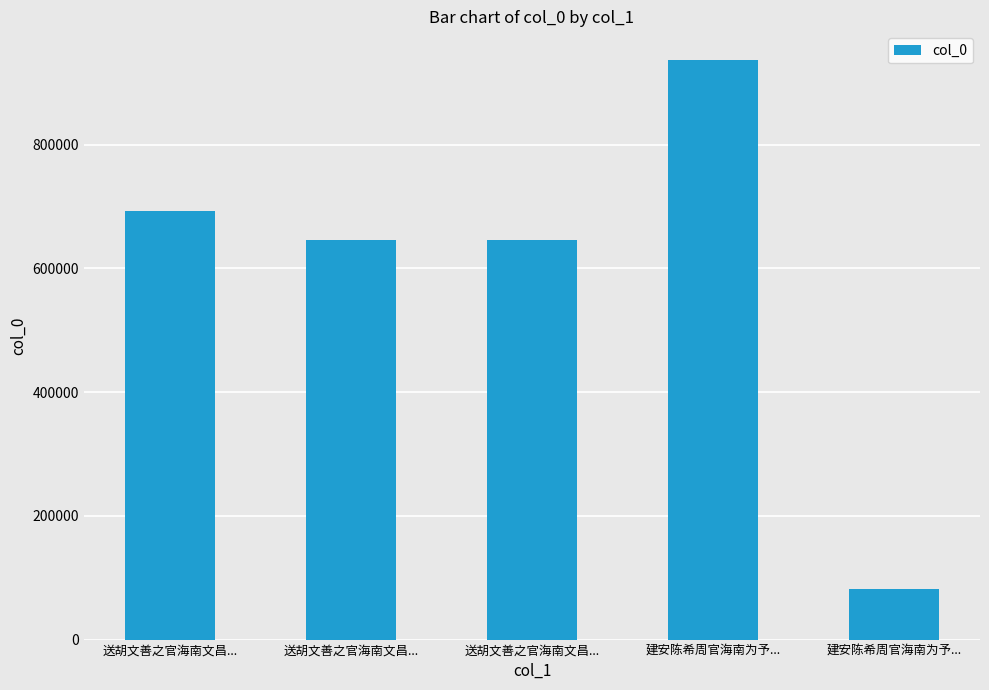

How many values are below 645848?

2